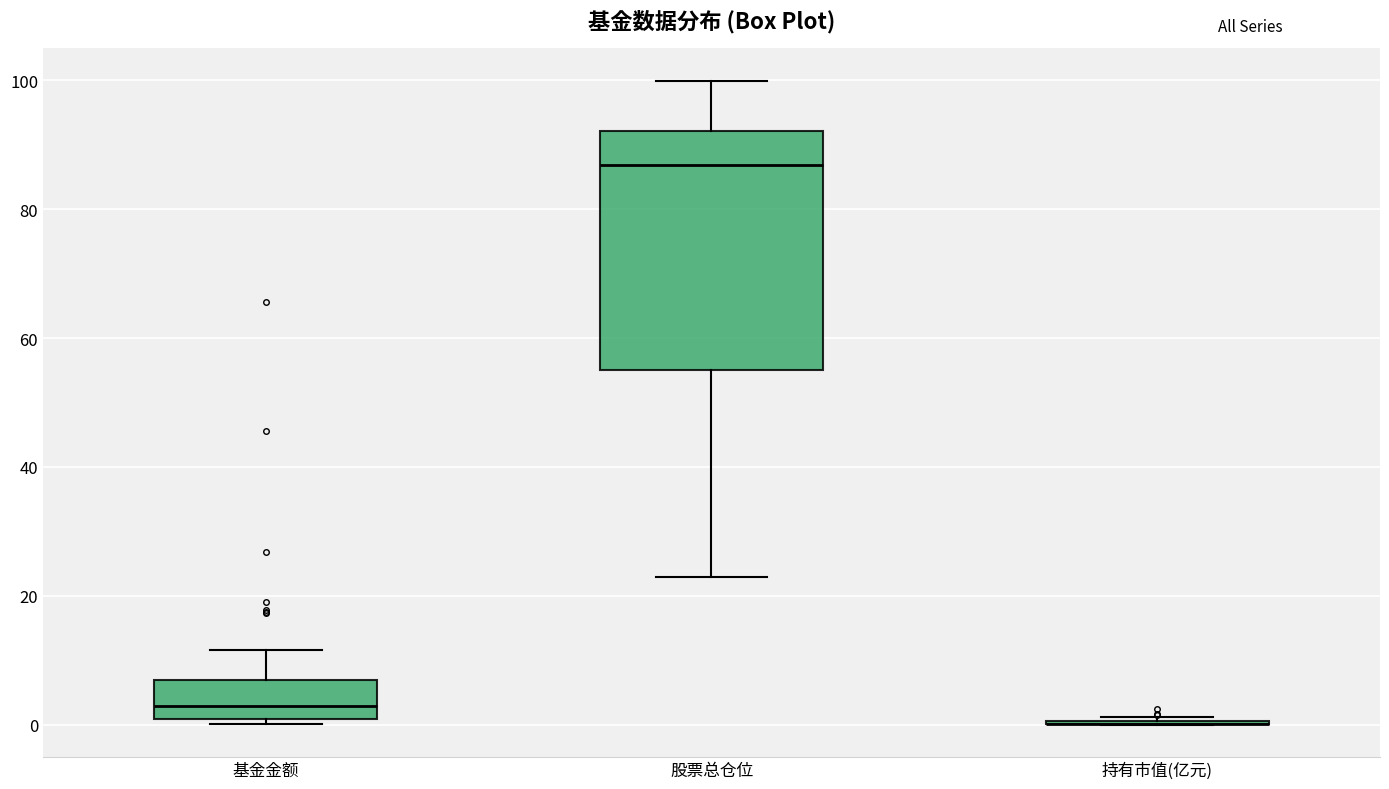

Reading left to right, transcribe this box plot: for each box, give where its median line is, the range the box spans, and where its two whiskers end, as read against the y-axis. The values are not printed on the chart, so give them approximately, as read against the axis.

基金金额: median 2, box 0 to 6, whiskers 0 (just below the box's lower edge) to 12
股票总仓位: median 86, box 56 to 92, whiskers 22 to 100
持有市值(亿元): box collapsed to a line at 0, whiskers 0 to 2